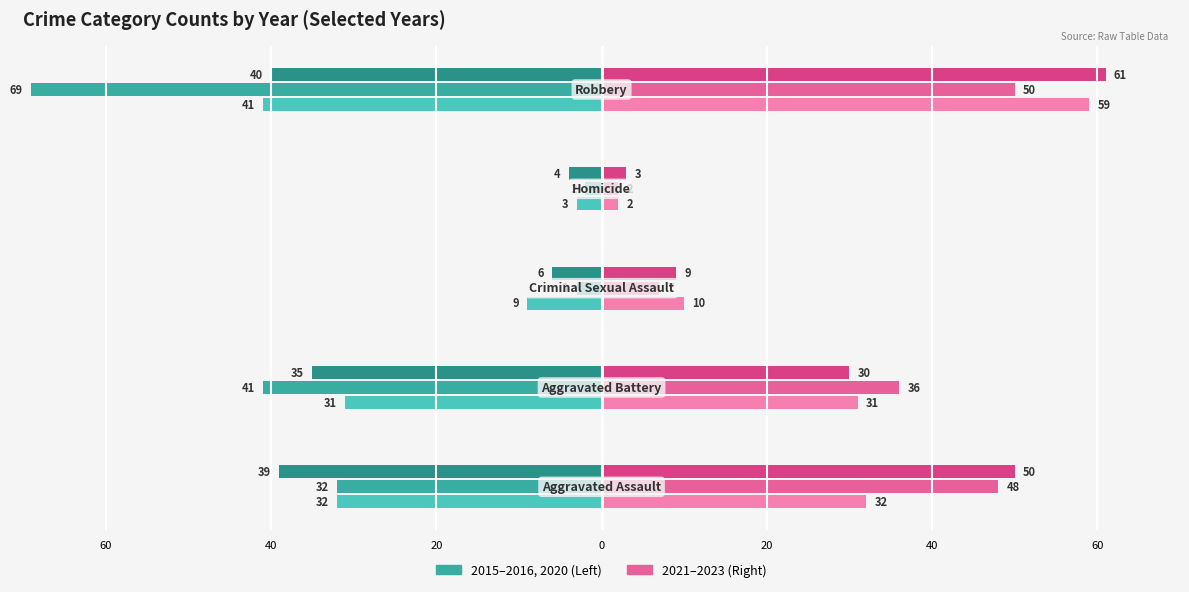

The value of 2015 at Aggravated Battery is -10. True or false?

False